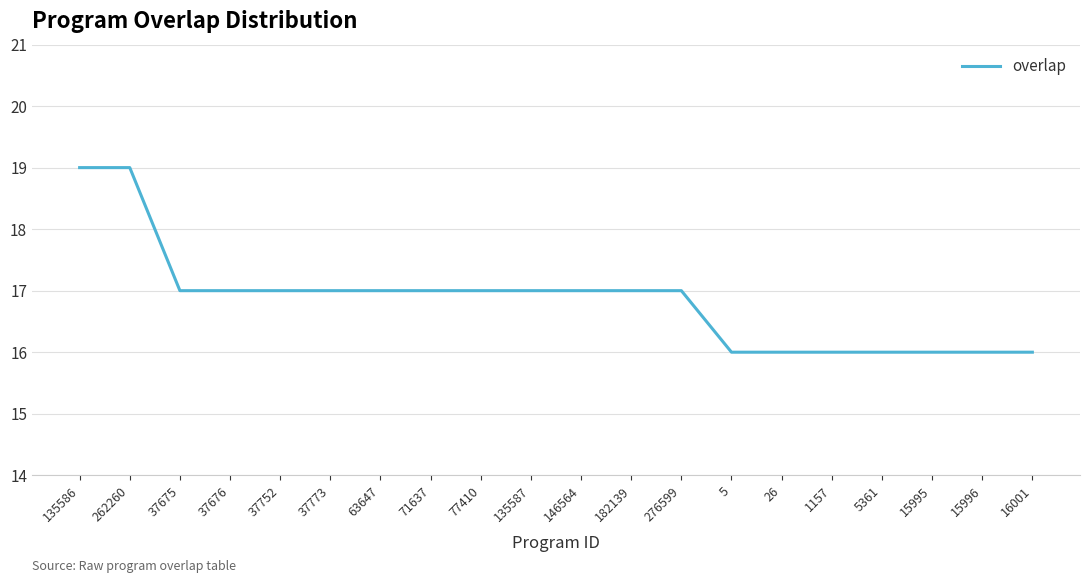

True or false: the data shows 25 at 1157.

False